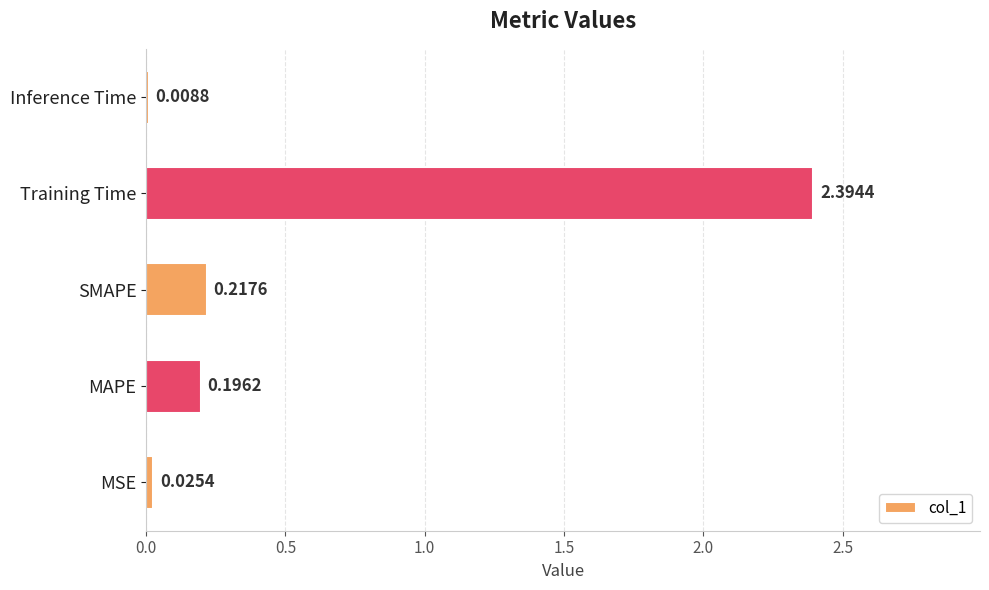

Which label corresponds to the largest value in the chart?

Training Time